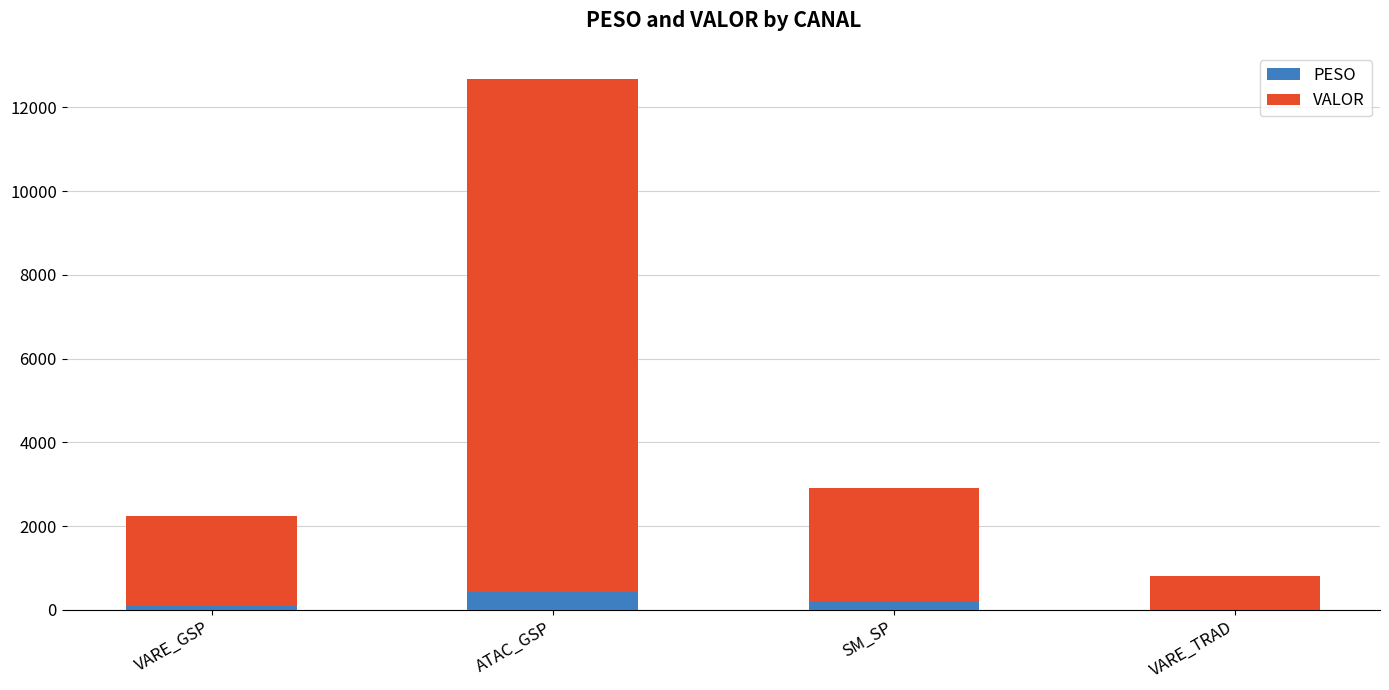

Count the number of categories in the chart.

4